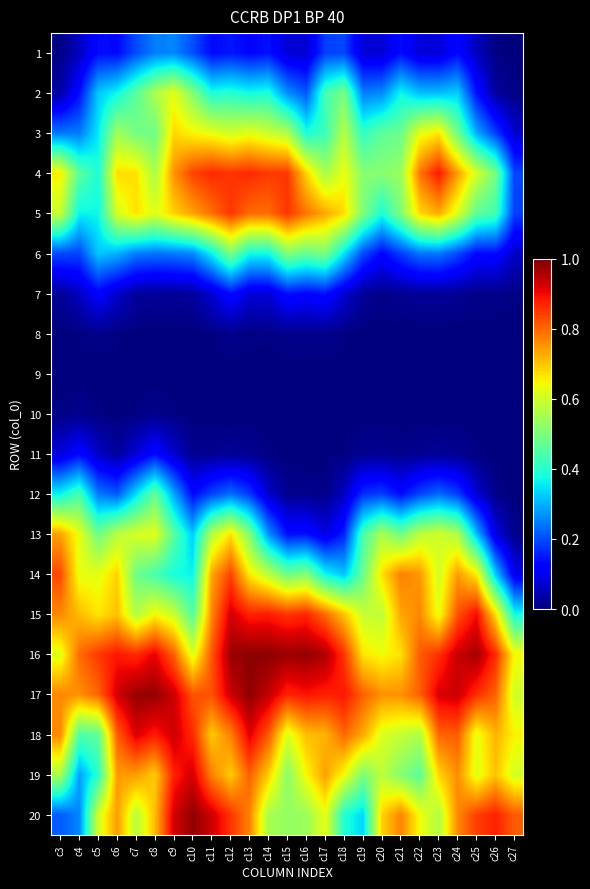

Which series has the largest total across all categories?

17